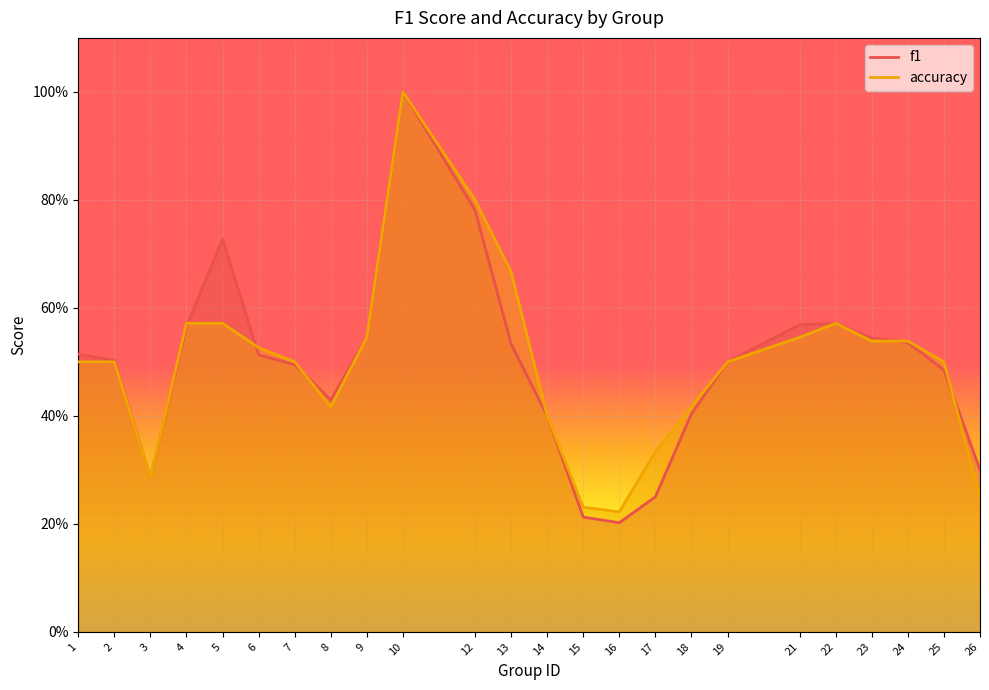

Where is the first local maximum for accuracy?

10